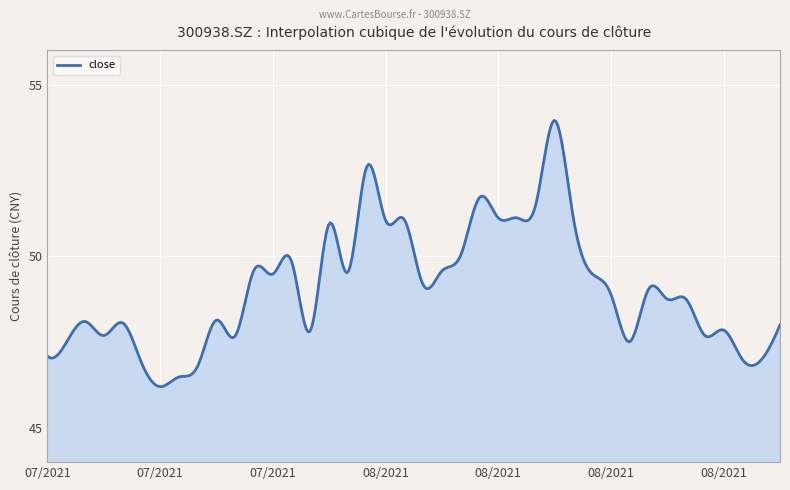

What is the greatest value displayed?

54.0